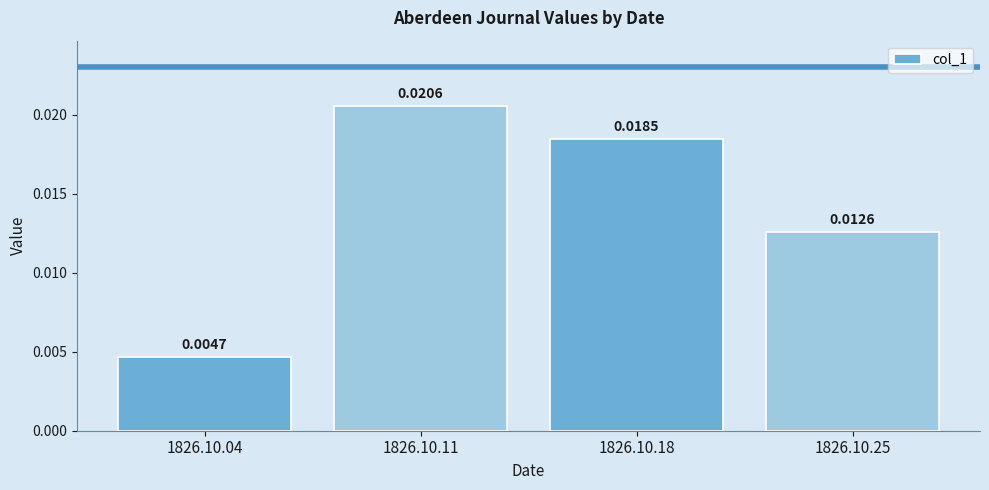

List the labels in order of value, largest first.

1826.10.11, 1826.10.18, 1826.10.25, 1826.10.04